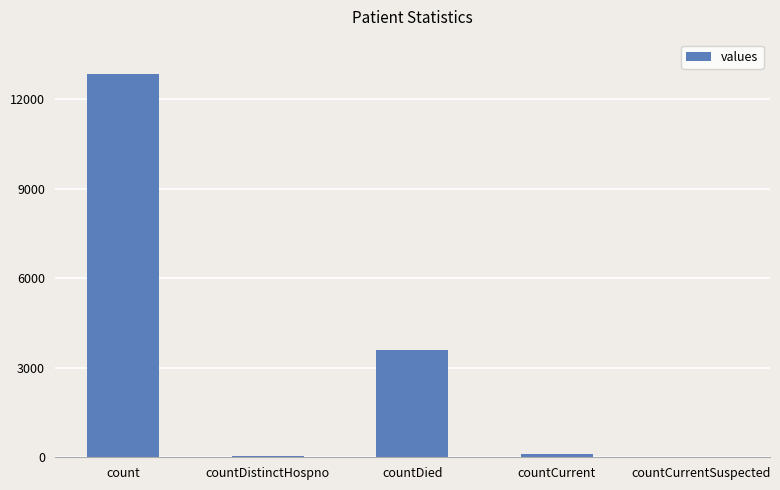

What is the average value?

3326